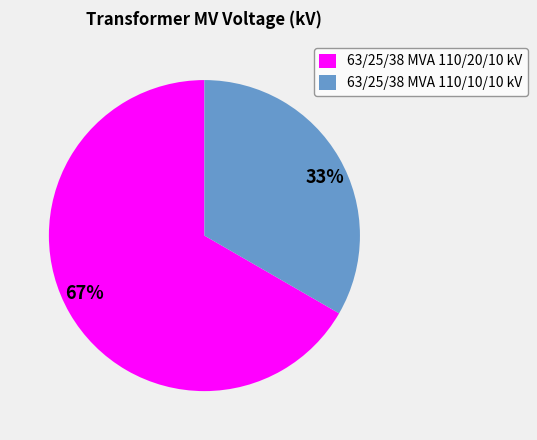

Is there a majority slice in this chart?

Yes